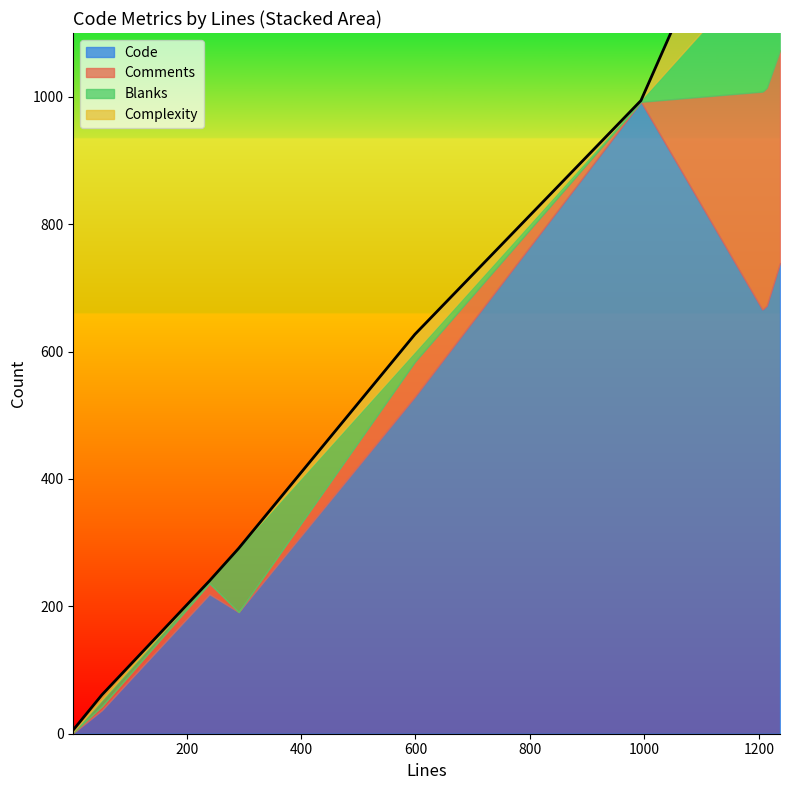

Reading left to right, list all the values displayed in this chart.

Code: 52=37	599=529	2=1	1214=672	1237=739	1206=666	1208=667	240=219	994=992	291=191
Comments: 52=6	599=55	2=1	1214=342	1237=334	1206=342	1208=342	240=17	994=0	291=0
Blanks: 52=9	599=15	2=0	1214=200	1237=164	1206=198	1208=199	240=4	994=2	291=100
Complexity: 52=9	599=28	2=4	1214=221	1237=162	1206=219	1208=219	240=0	994=0	291=0